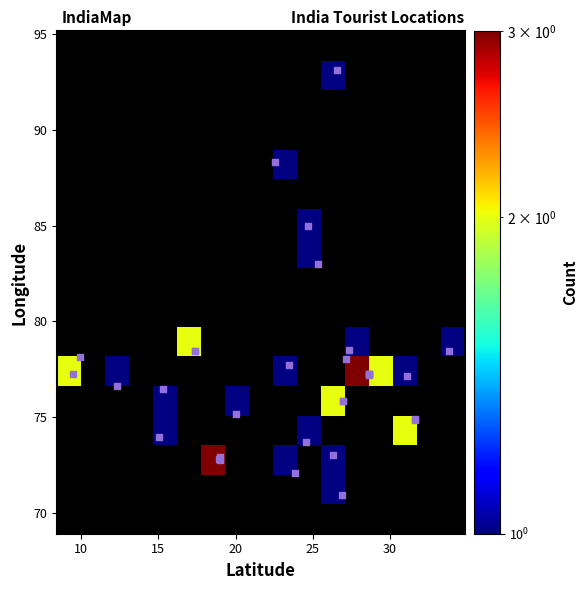

What Y value in the scatter plot is closest to 82?

83.0